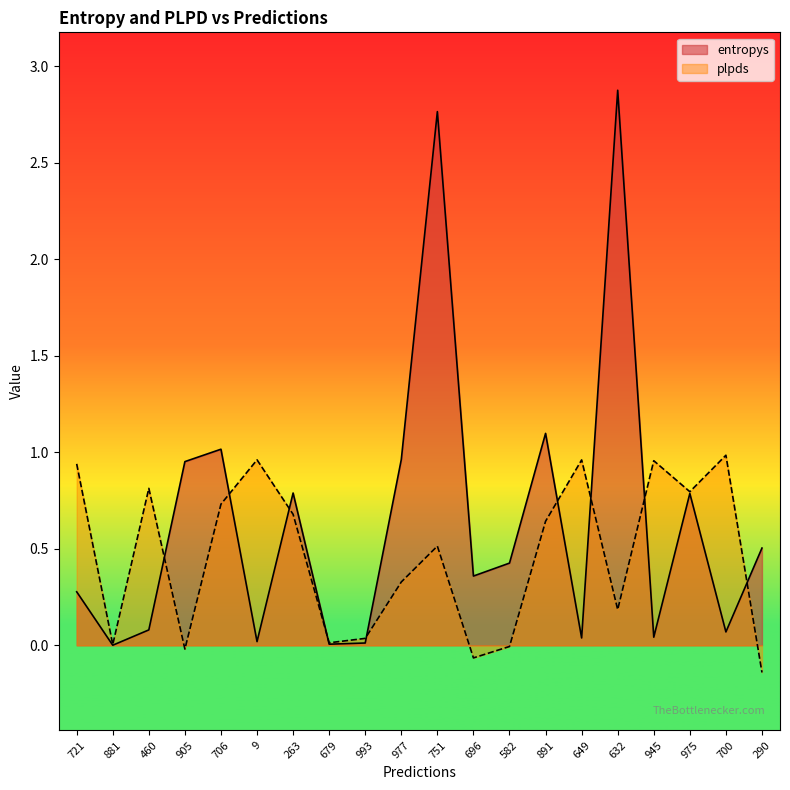

Is the value of entropys at 993 greater than the value of plpds at 881?

Yes